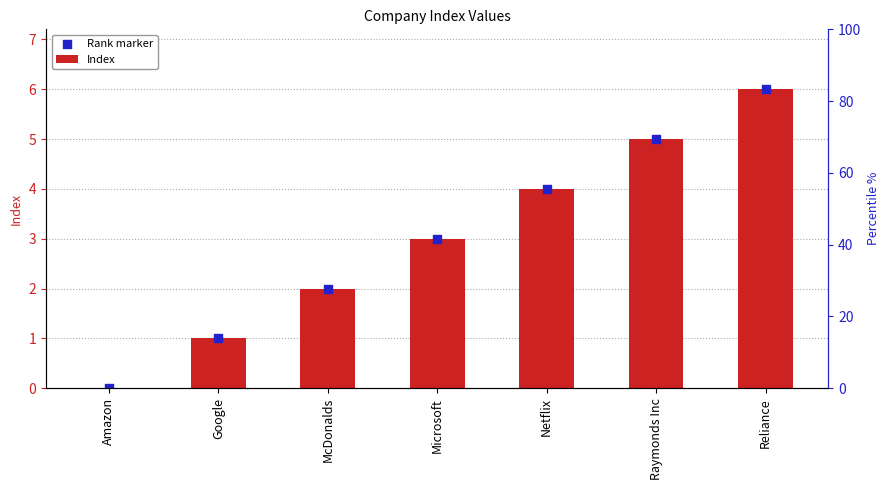

Which series has the largest total across all categories?

Index